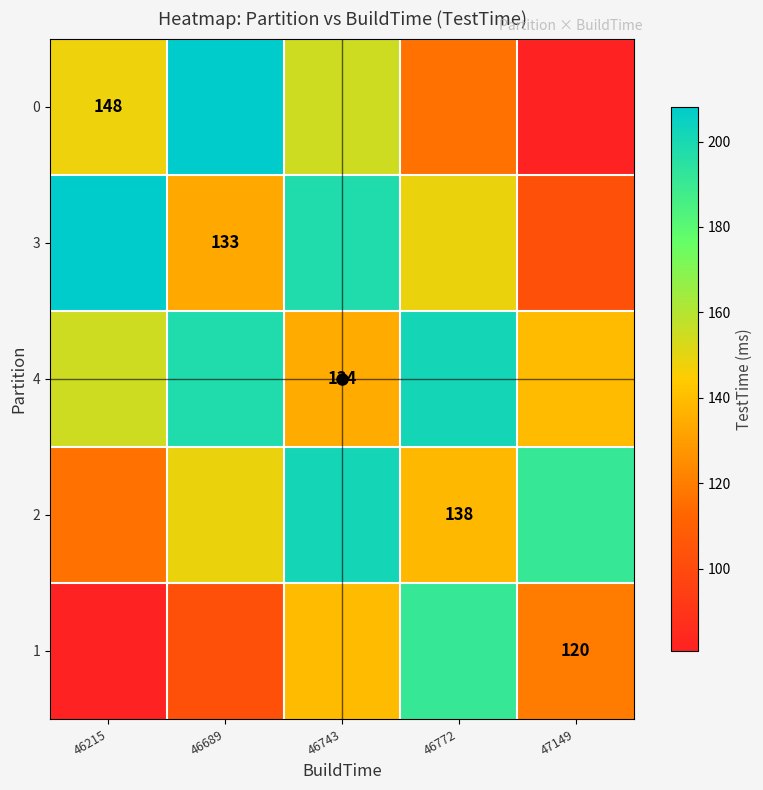

List the series in order of their peak value, highest first.

0, 3, 4, 2, 1